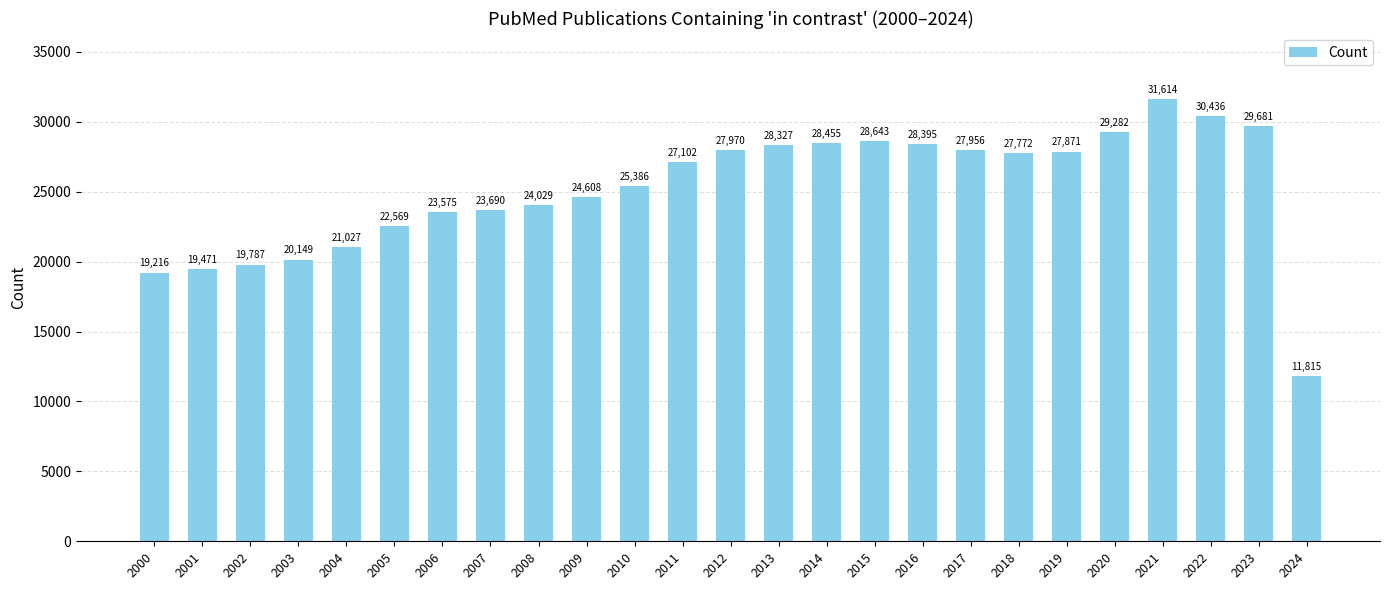

List the labels in order of value, smallest first.

2024, 2000, 2001, 2002, 2003, 2004, 2005, 2006, 2007, 2008, 2009, 2010, 2011, 2018, 2019, 2017, 2012, 2013, 2016, 2014, 2015, 2020, 2023, 2022, 2021